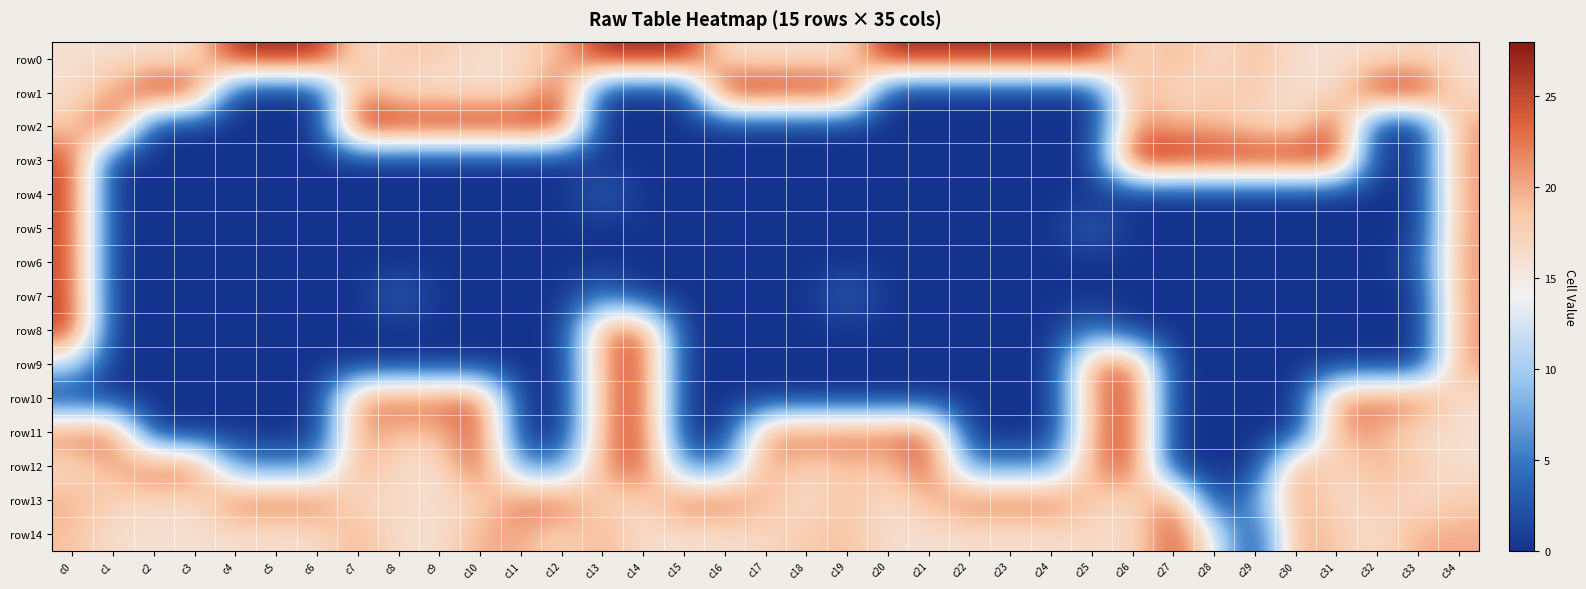

Rank the series at c25 from highest to lowest value.

row0, row9, row10, row11, row12, row13, row14, row8, row5, row1, row2, row3, row4, row6, row7